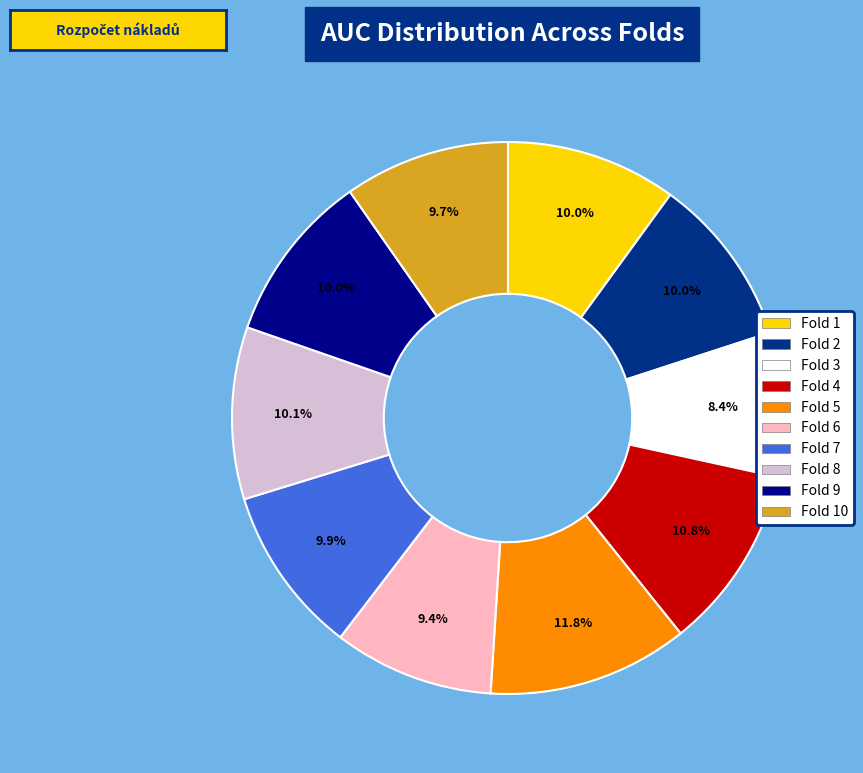

Does any single category account for the majority?

No